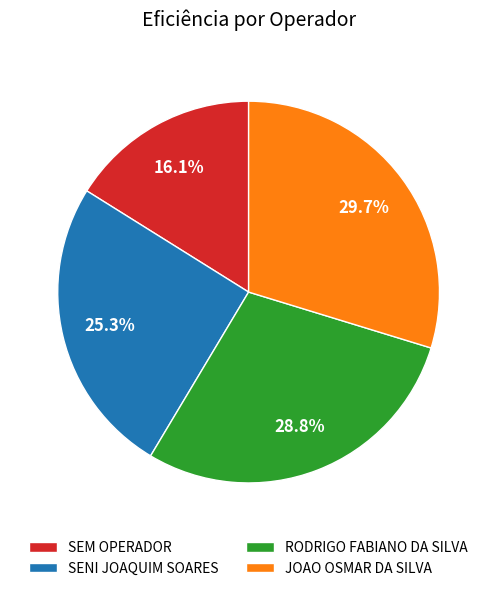

What is the smallest slice in the pie chart?

SEM OPERADOR